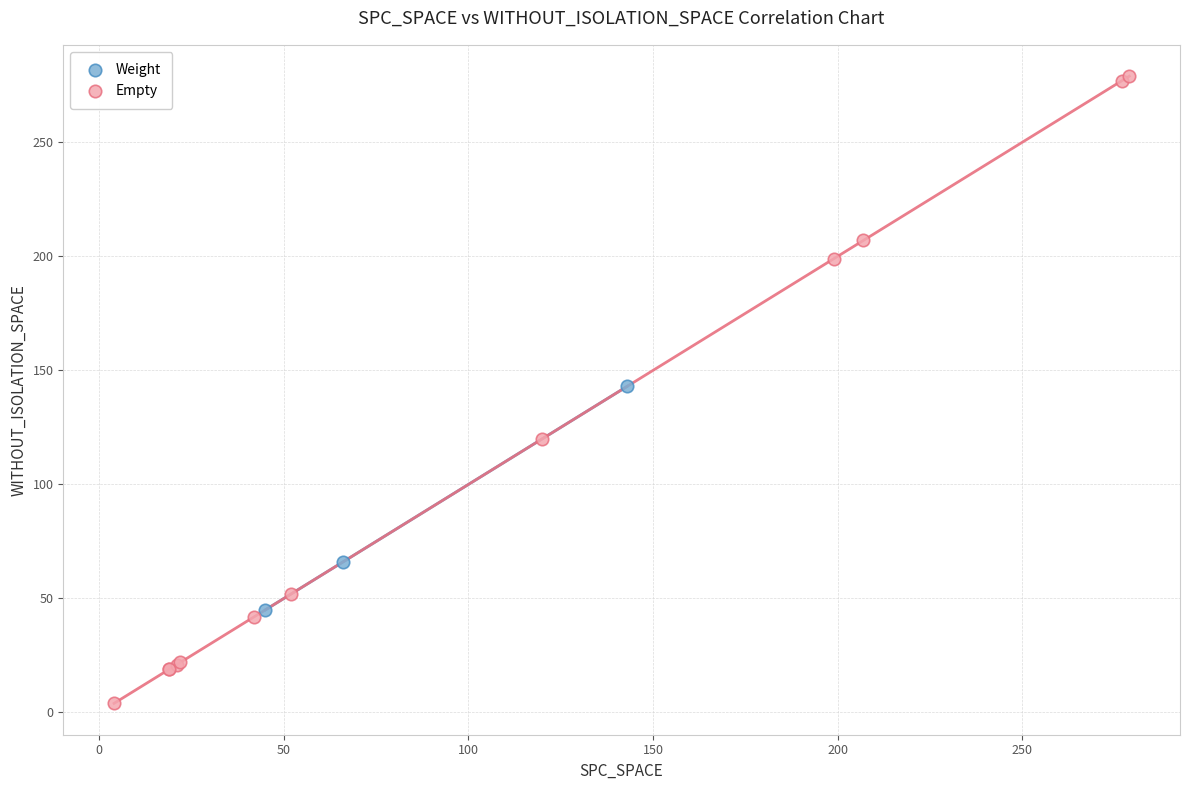

Which series contains the highest Y value?

Empty